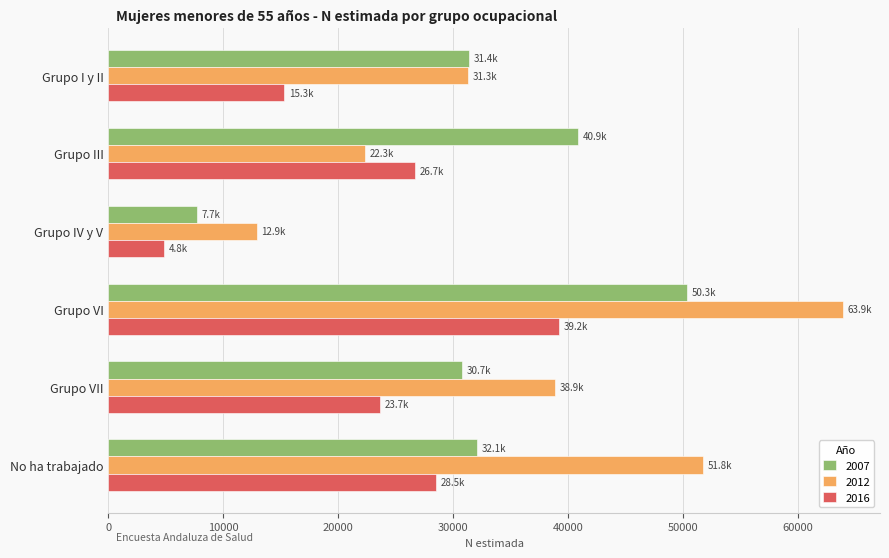

List the series in order of their peak value, lowest first.

2016, 2007, 2012